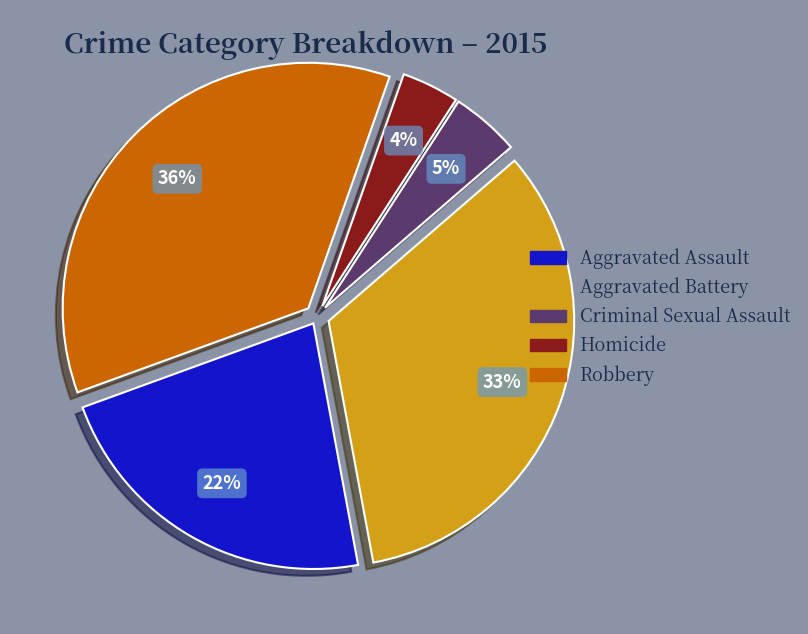

Count the number of slices in the pie.

5